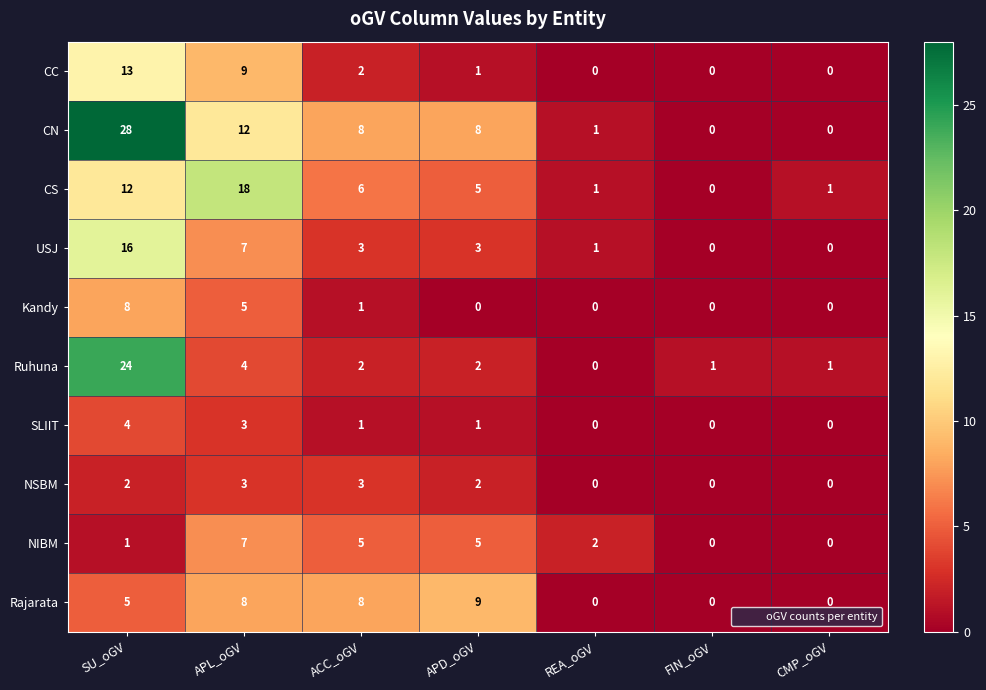

True or false: SLIIT has a value of 1 at APD_oGV.

True